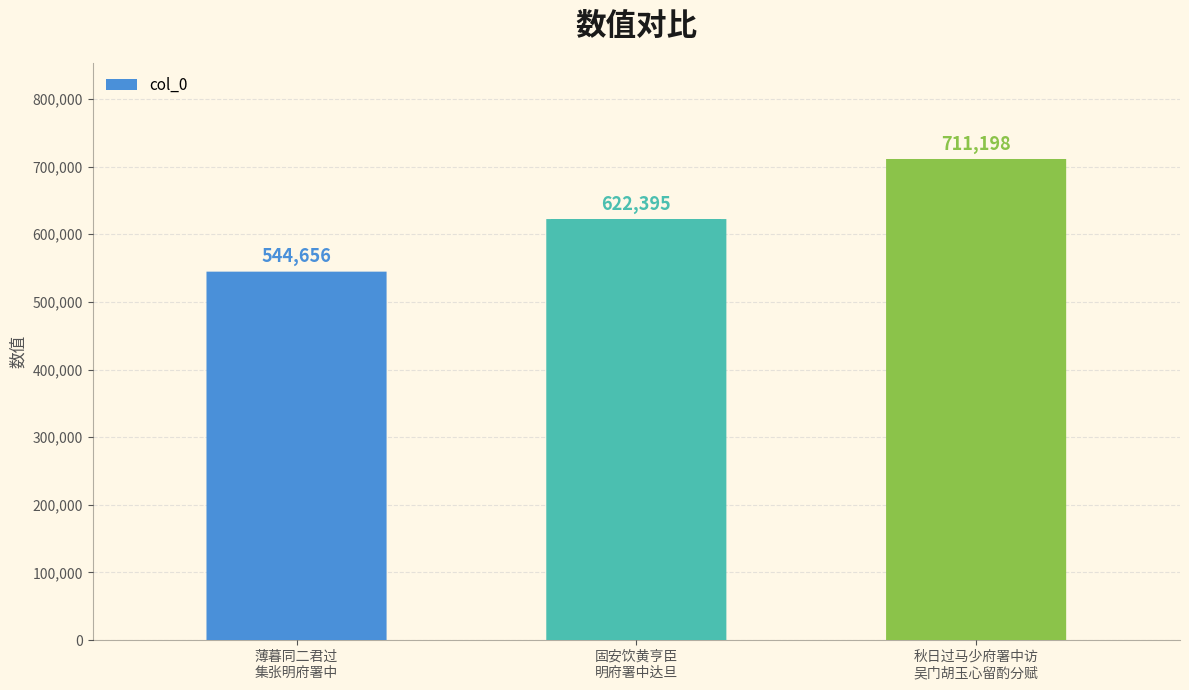

Does the chart contain stacked bars?

No